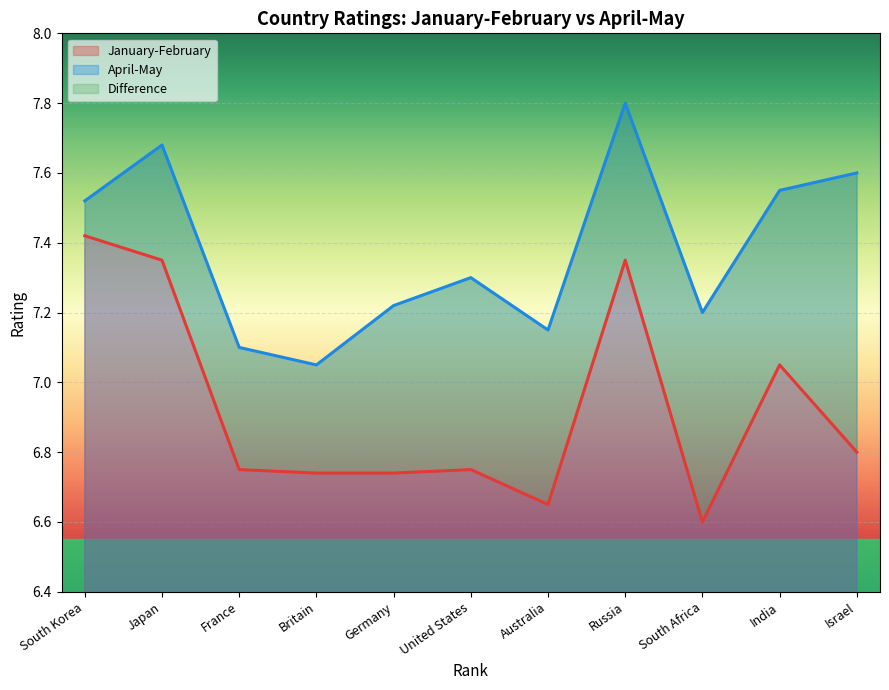

What is the total value across all series at Israel?

14.4